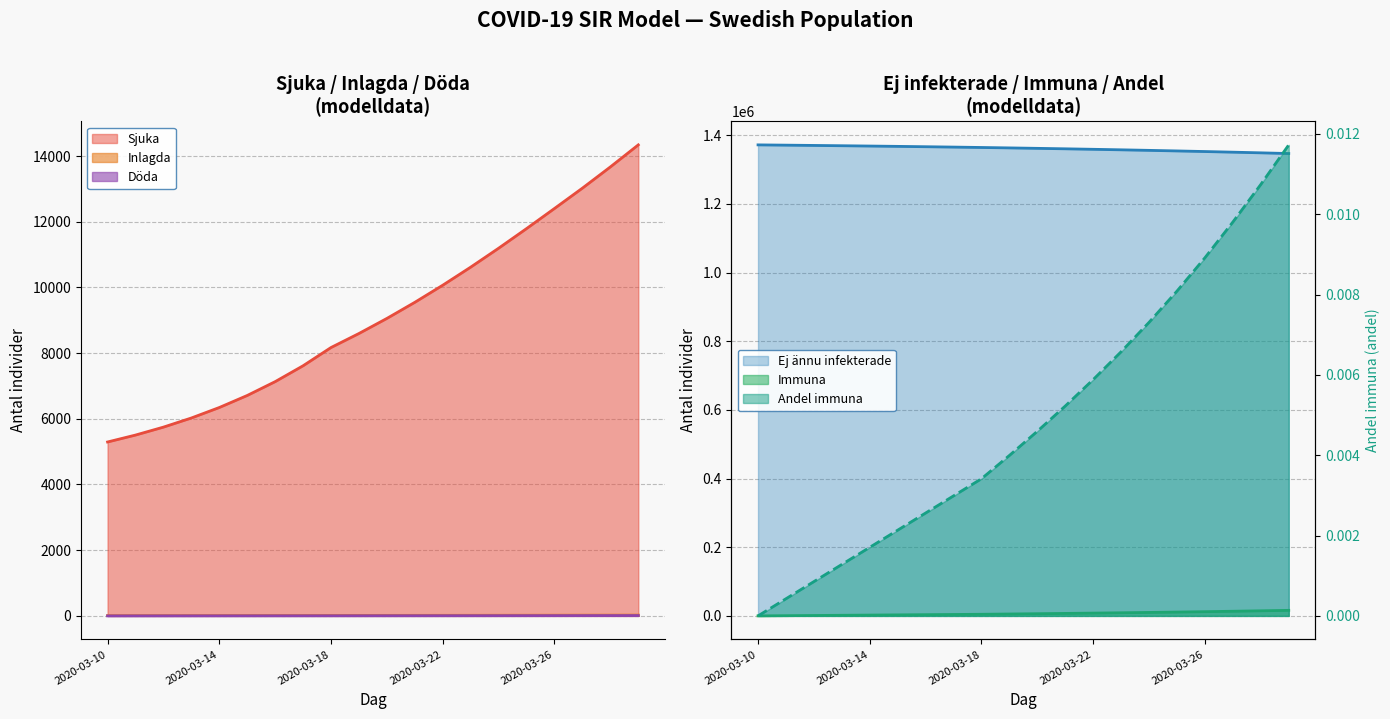

What is the difference between the maximum and minimum values in the Immuna series?

9.7